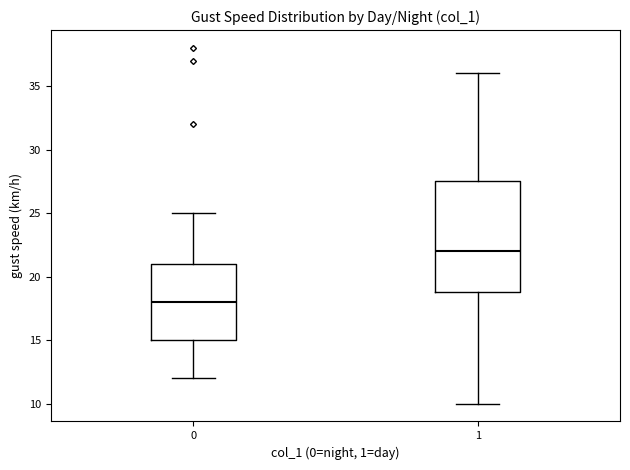

Reading left to right, read every box against the y-axis: the position of its median line, the range the box covers, and the ends of its whiskers. The values are not printed on the chart, so give them approximately, as read against the axis.

0: median 18.0, box 15.0 to 21.0, whiskers 12.0 to 25.0
1: median 22.0, box 19.0 to 27.5, whiskers 10.0 to 36.0